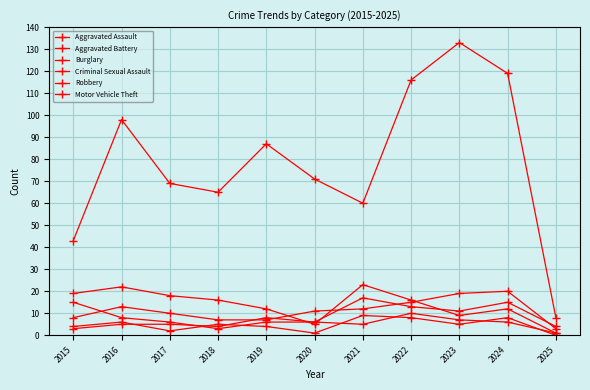

Reading left to right, transcribe all the data shown in this chart.

Aggravated Assault: 2015=8	2016=13	2017=10	2018=7	2019=7	2020=11	2021=12	2022=15	2023=19	2024=20	2025=3
Aggravated Battery: 2015=3	2016=5	2017=5	2018=4	2019=8	2020=6	2021=17	2022=13	2023=11	2024=15	2025=4
Burglary: 2015=19	2016=22	2017=18	2018=16	2019=12	2020=5	2021=23	2022=16	2023=9	2024=12	2025=1
Criminal Sexual Assault: 2015=4	2016=6	2017=2	2018=5	2019=4	2020=1	2021=9	2022=8	2023=5	2024=8	2025=0
Robbery: 2015=15	2016=8	2017=6	2018=3	2019=6	2020=6	2021=5	2022=10	2023=7	2024=6	2025=1
Motor Vehicle Theft: 2015=43	2016=98	2017=69	2018=65	2019=87	2020=71	2021=60	2022=116	2023=133	2024=119	2025=8